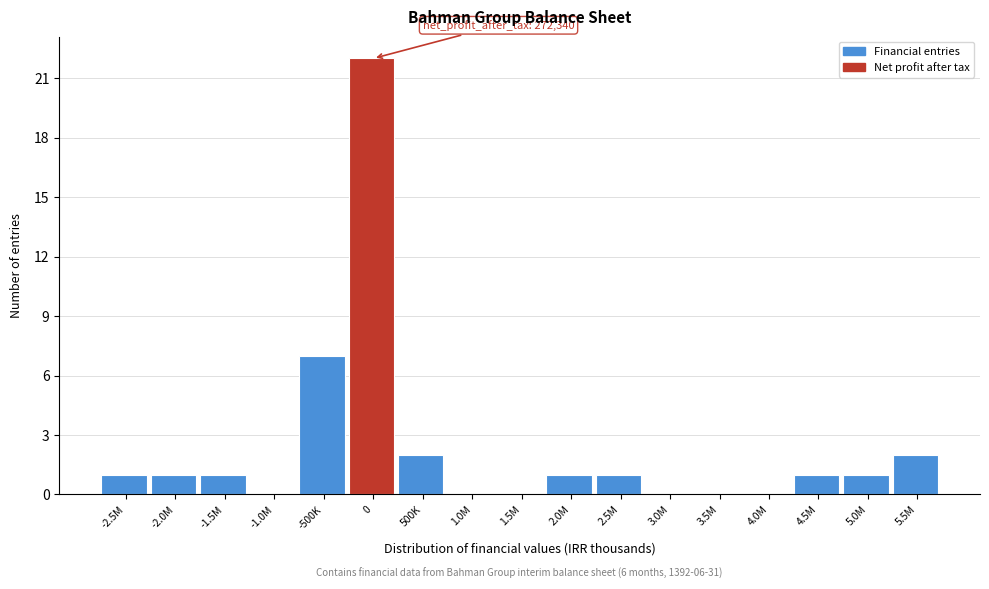

Reading left to right, list all the values displayed in this chart.

-2.5M=1	-2.0M=1	-1.5M=1	-1.0M=0	-500K=7	0=22	500K=2	1.0M=0	1.5M=0	2.0M=1	2.5M=1	3.0M=0	3.5M=0	4.0M=0	4.5M=1	5.0M=1	5.5M=2